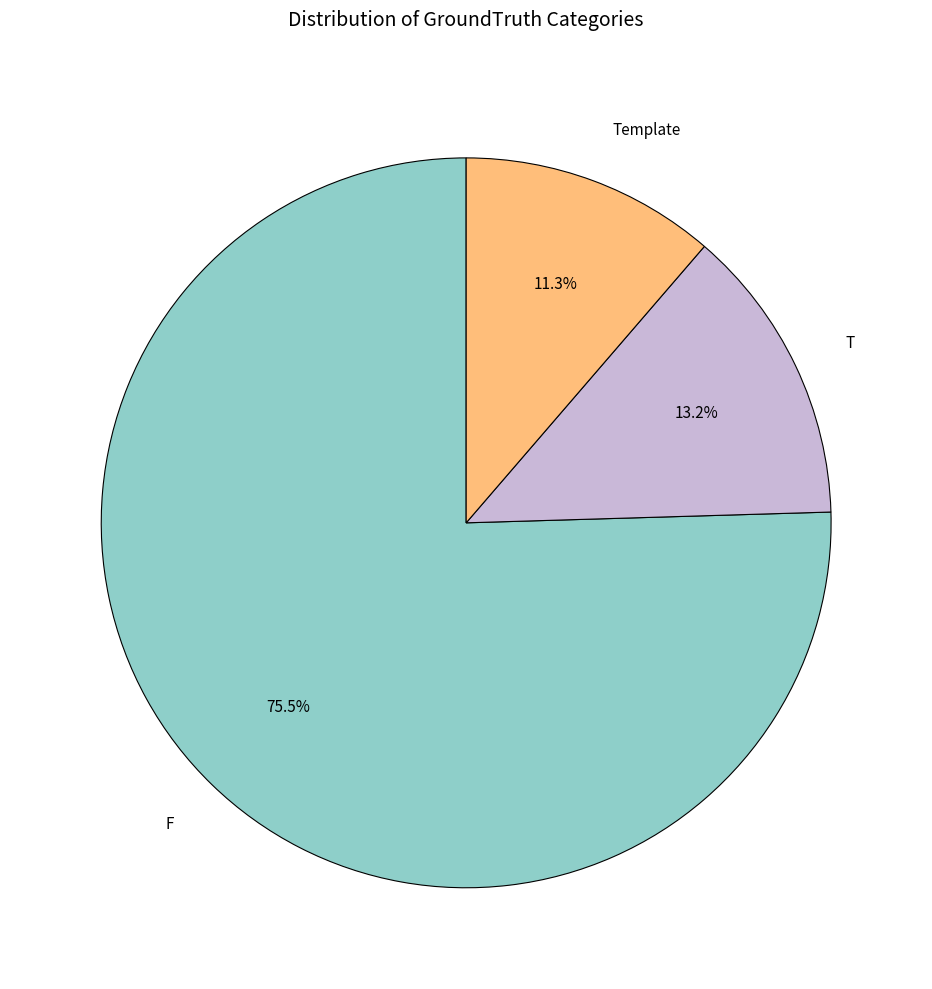

Which has a higher value, T or F?

F